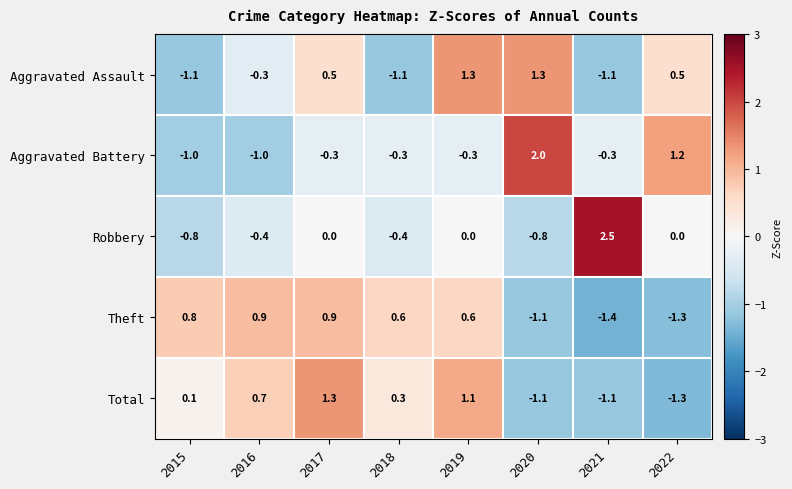

At 2018, list the series in order from smallest to largest.

Aggravated Assault, Robbery, Aggravated Battery, Total, Theft